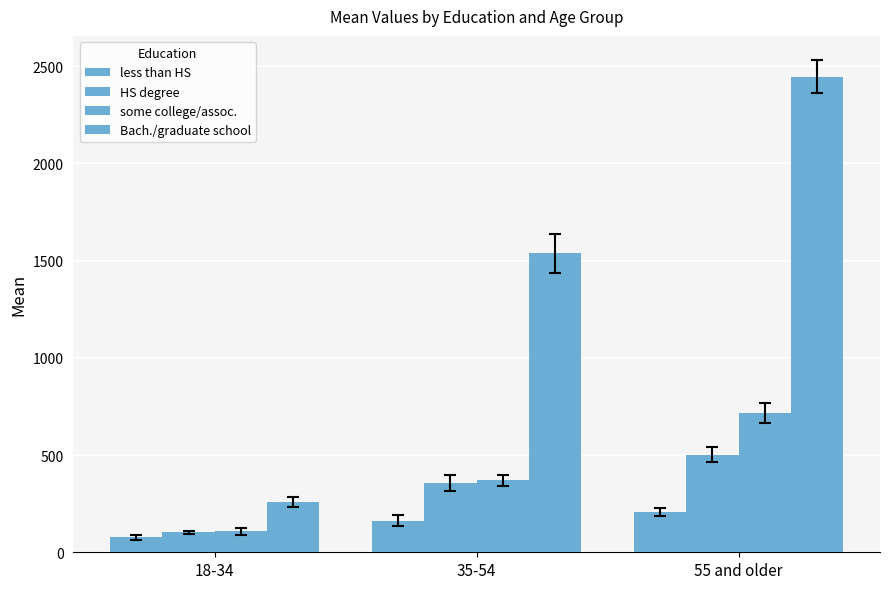

What position from the left is 18-34?

1